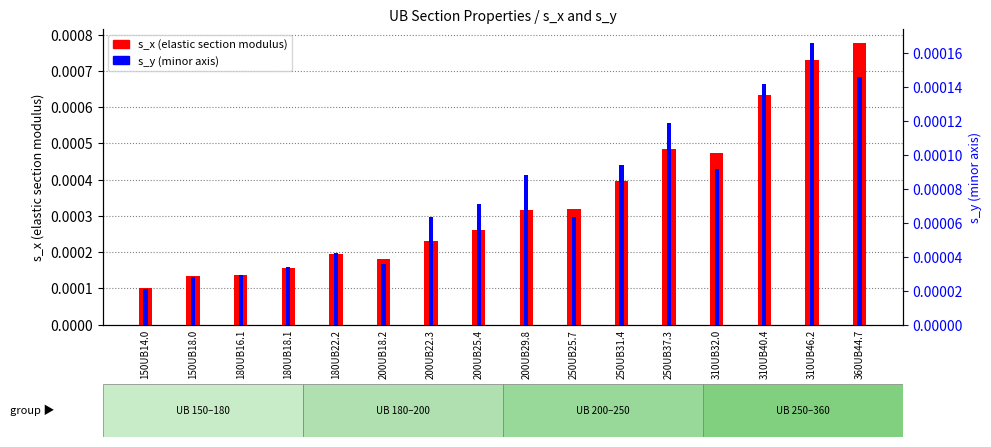

Does the chart contain any negative values?

No